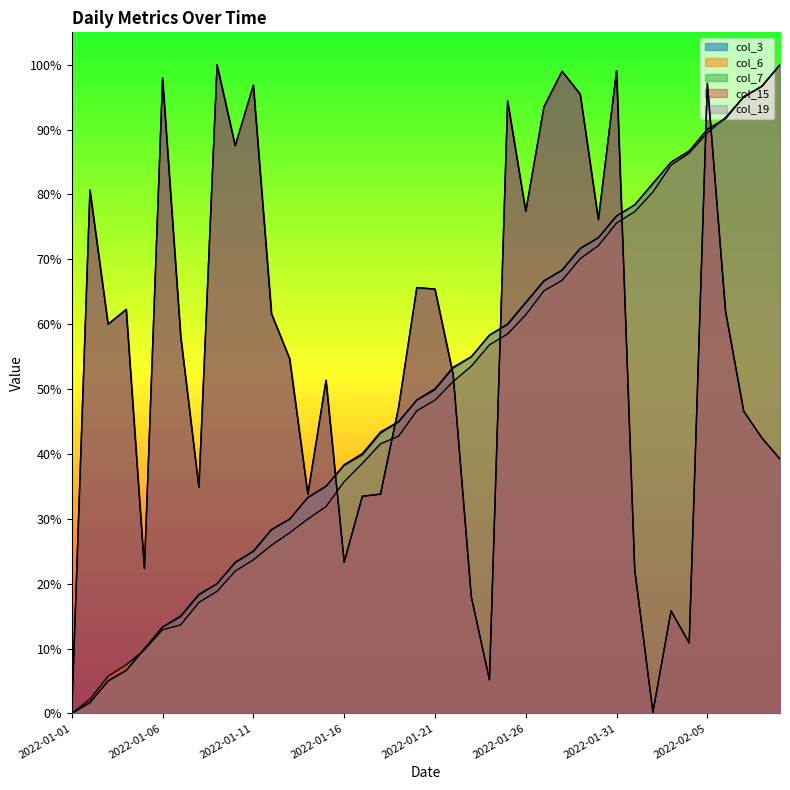

How many categories are shown in the chart?

40